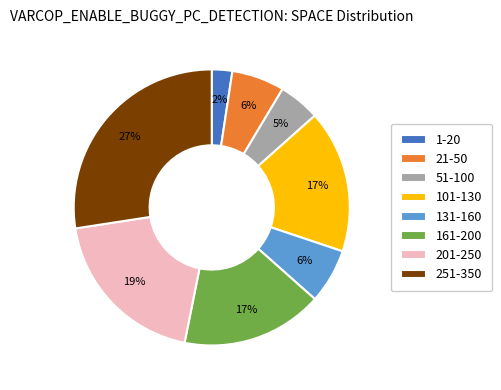

Which has a higher value, 201-250 or 161-200?

201-250